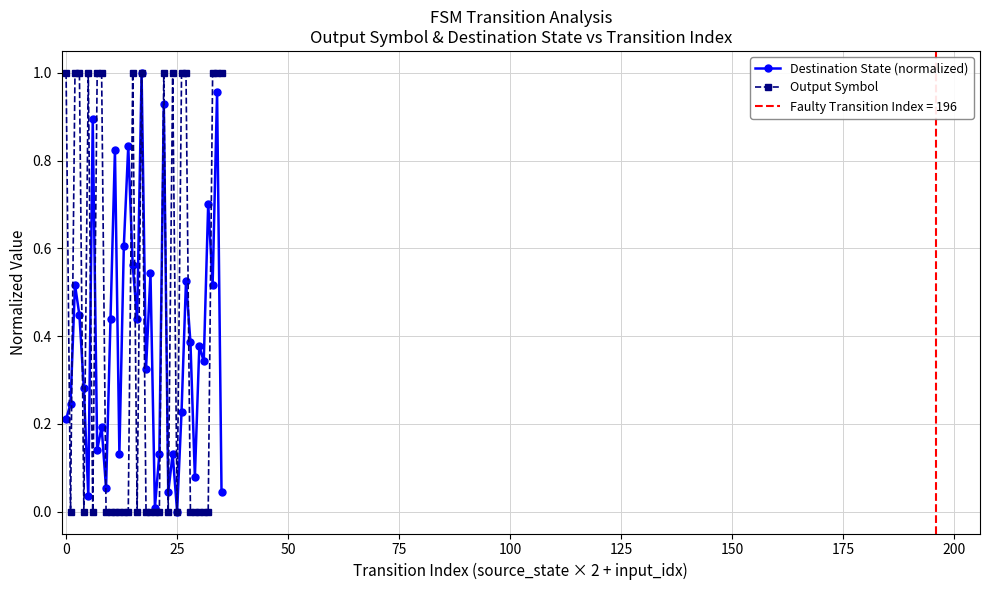

Which has a higher value, 31 or 20?

31